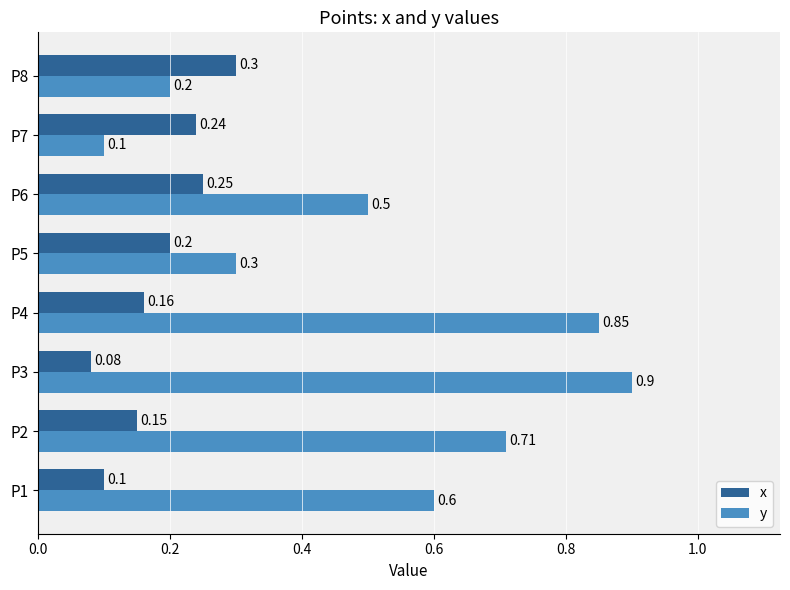

Rank the series by their maximum value, from highest to lowest.

y, x